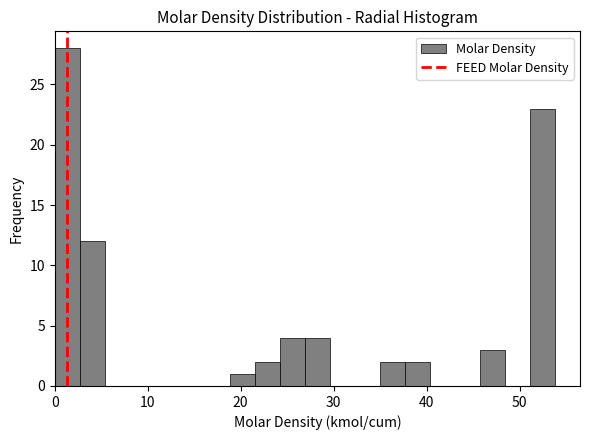

Read against the x-axis, roughly where is the centre of the tallest bar?

1